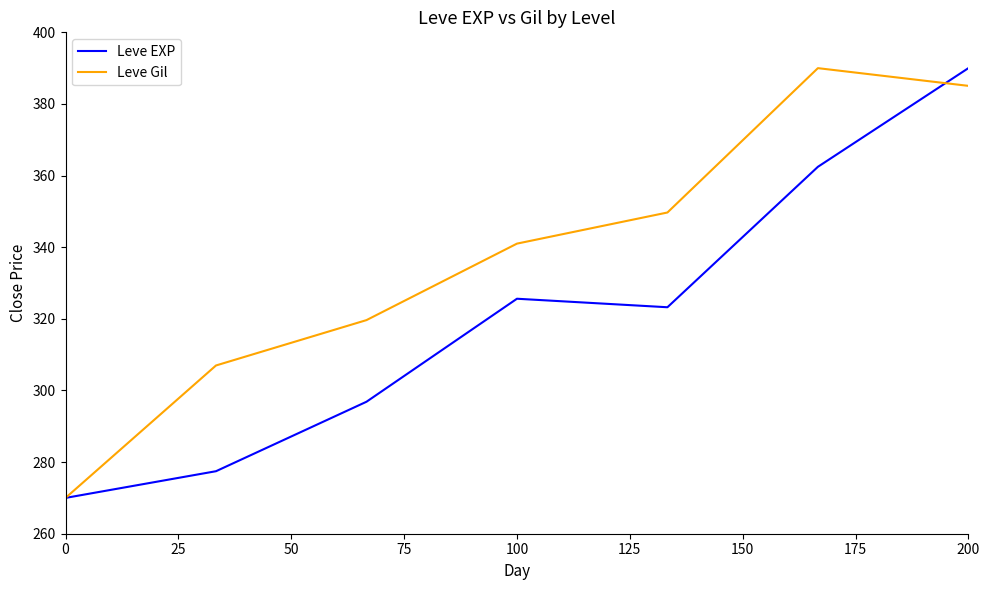

Rank the series by their average value, from lowest to highest.

Leve EXP, Leve Gil